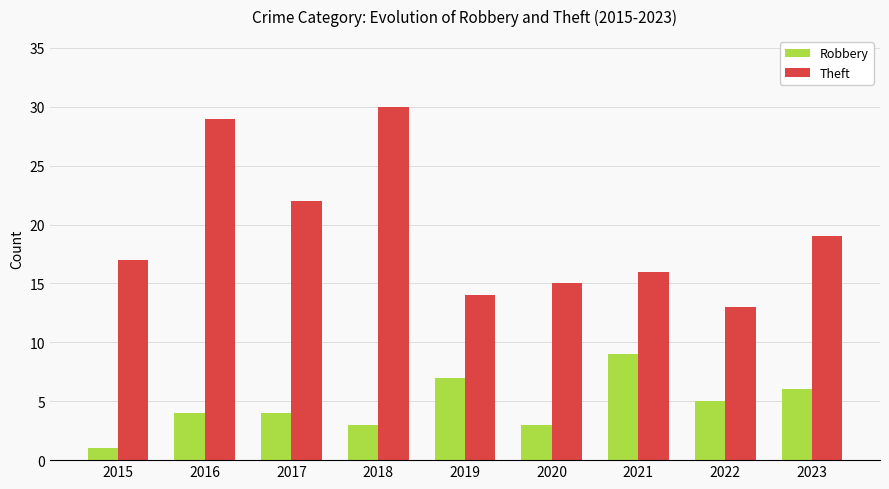

Count the number of data series in this chart.

2